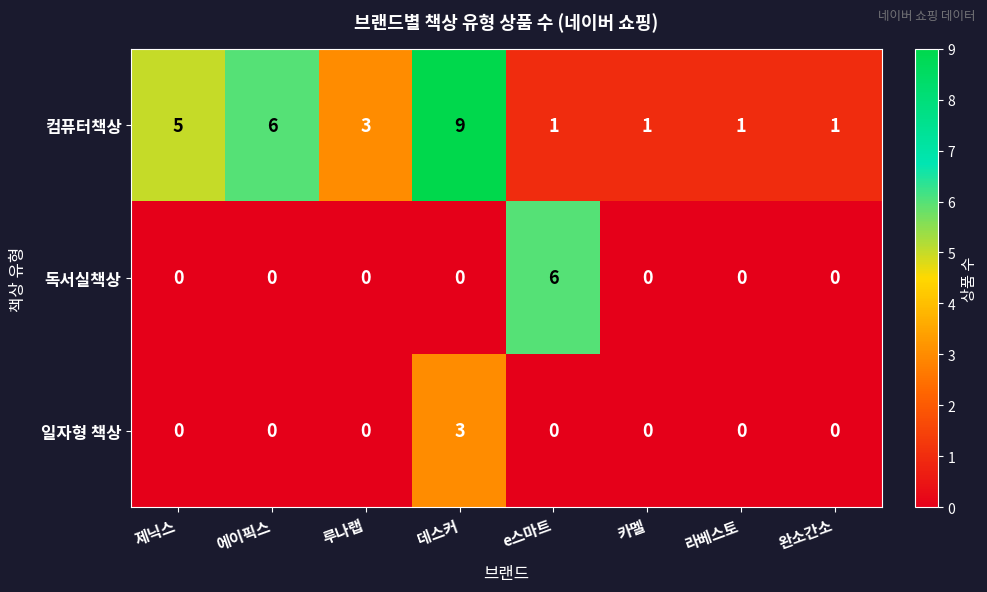

What is the maximum value shown in the chart?

9